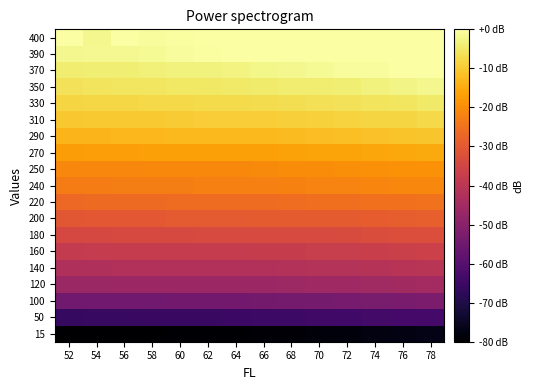

How many categories are shown in the chart?

14